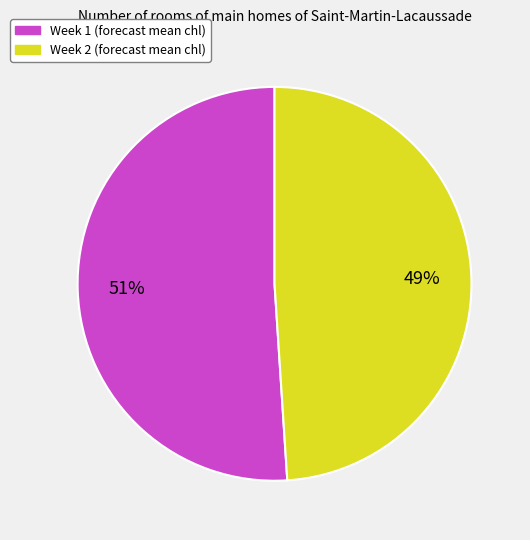

Combined, do Week 2 and Week 1 account for over 50%?

Yes